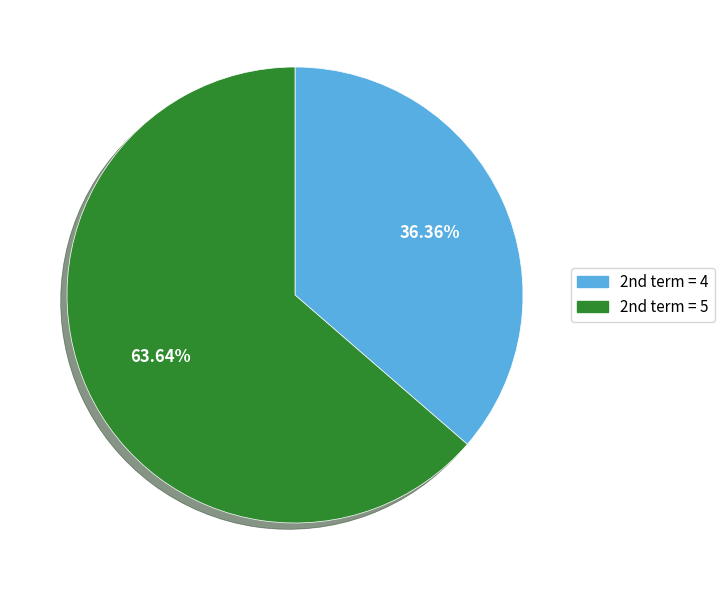

Is there a majority slice in this chart?

Yes